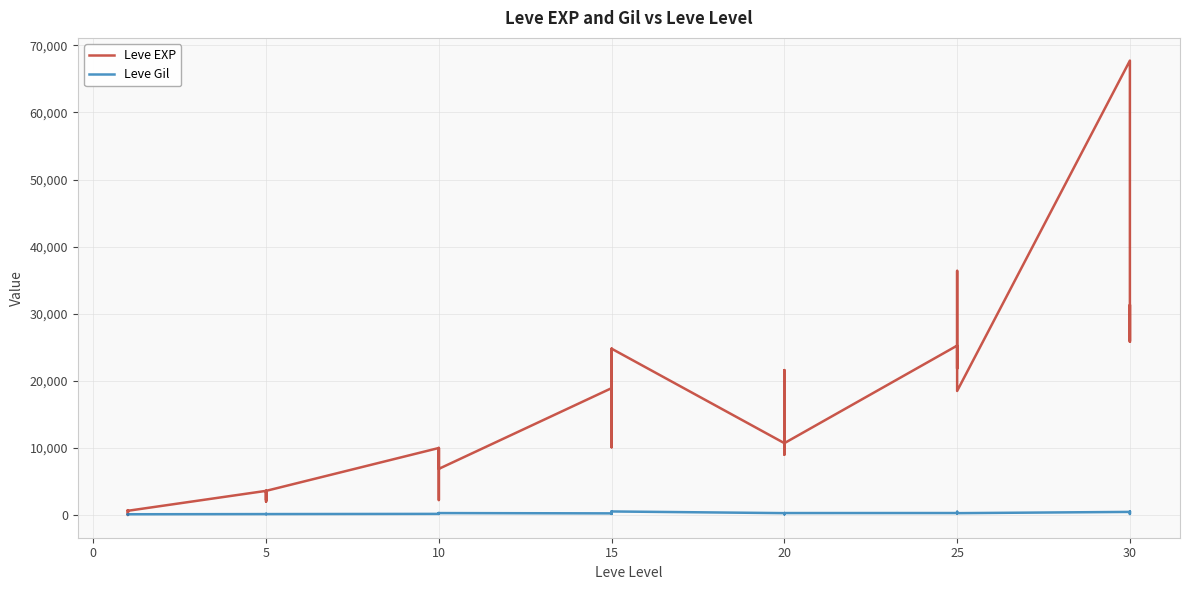

How many values in the Leve Gil series are below 223?

20